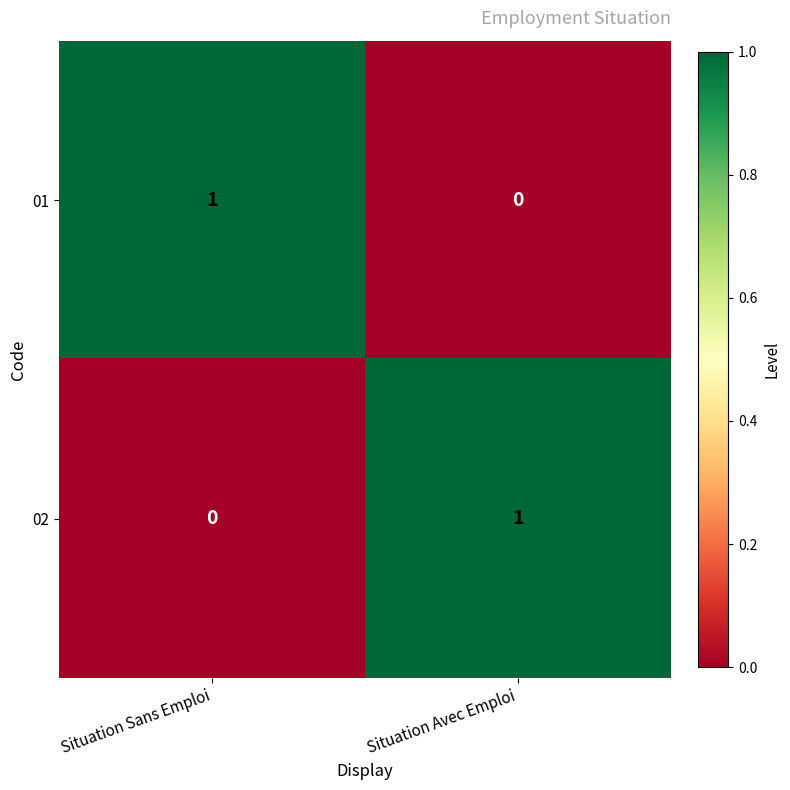

Rank the series at Situation Sans Emploi from lowest to highest value.

02, 01